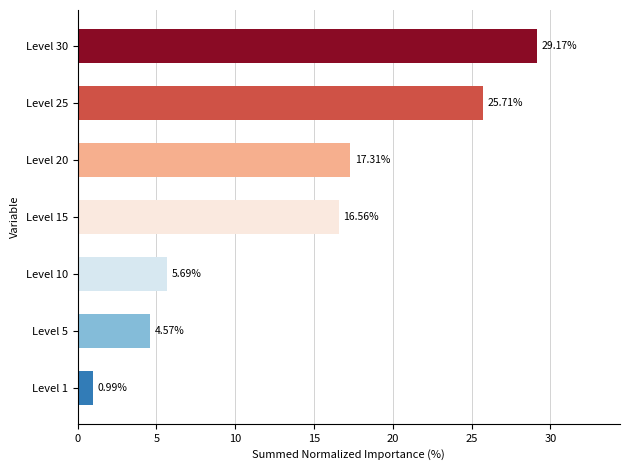

Rank the categories by value from lowest to highest.

Level 1, Level 5, Level 10, Level 15, Level 20, Level 25, Level 30